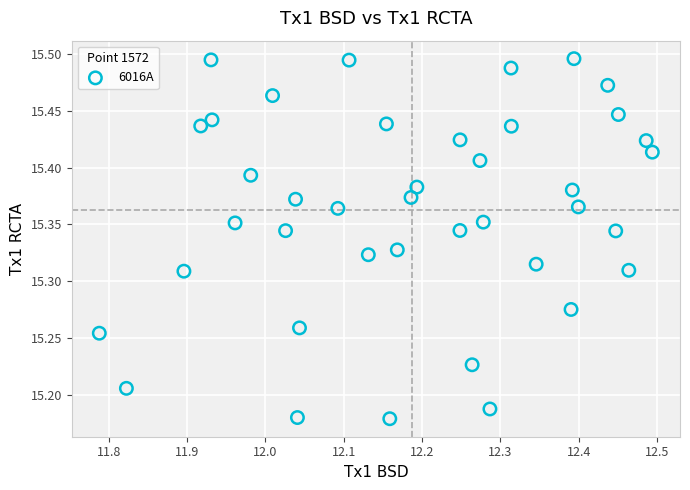

What is the range of Y values (max minus min)?

0.3